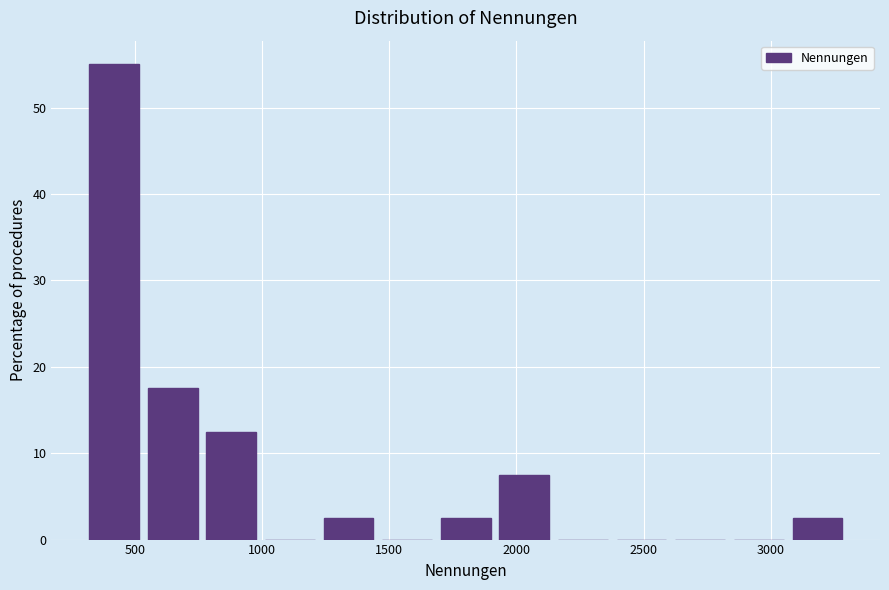

How tall is the bar that spans 300 to 550 on the x-axis? Neither the bar edges nor the heights are printed on the chart, so give them approximately, as read against the axes.

55